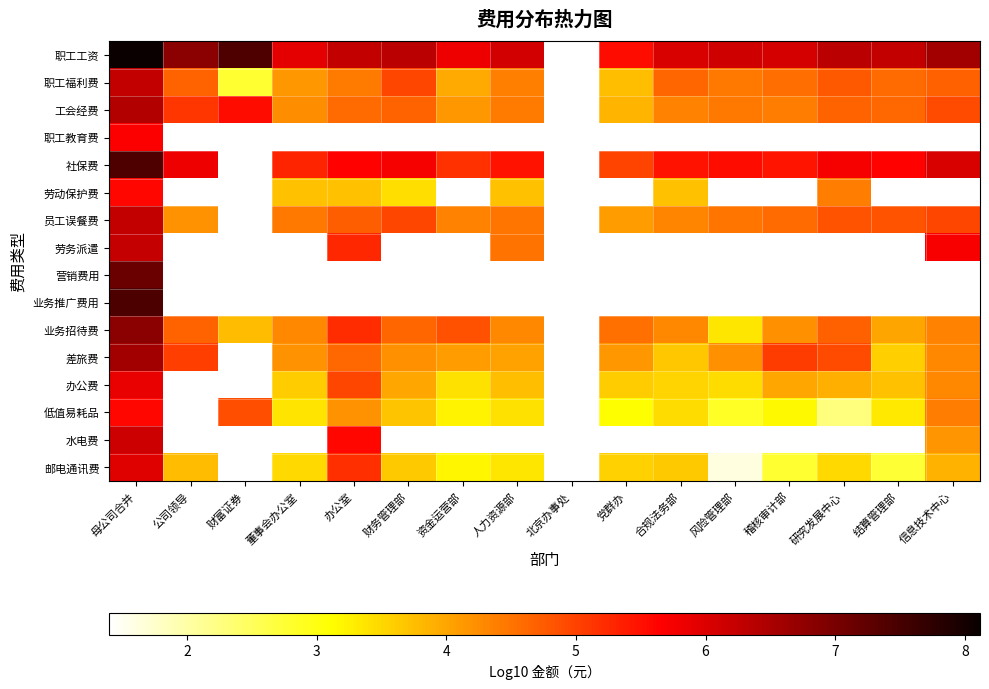

What is the difference between the second highest and second lowest values in the 职工工资 series?

2.3